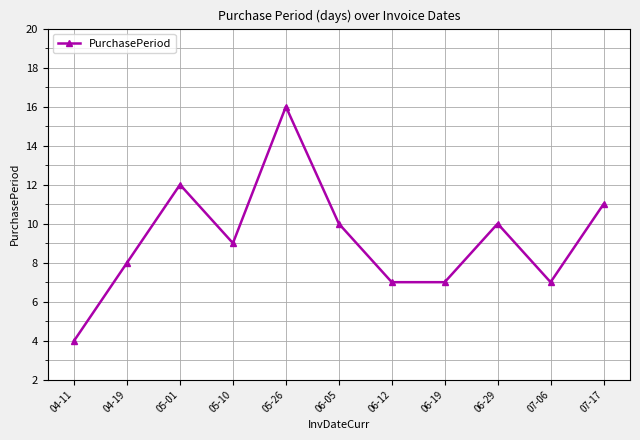

Between 07-17 and 04-19, which is larger?

07-17